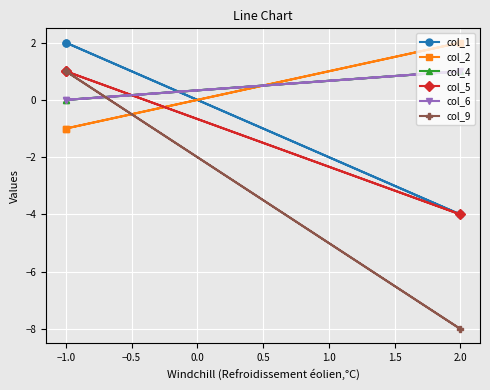

Count the number of data series in this chart.

6